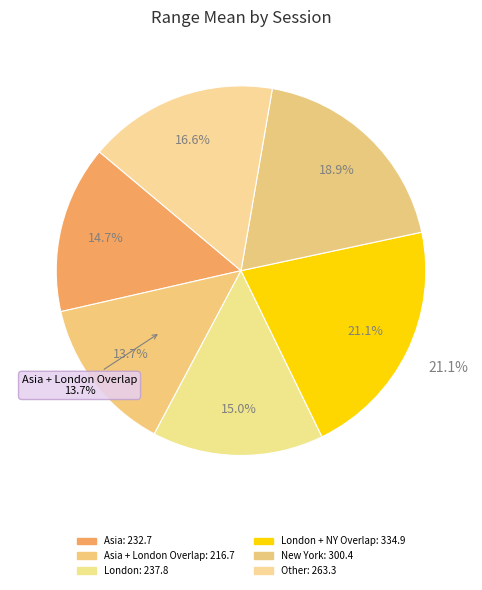

Between New York and Asia + London Overlap, which is larger?

New York